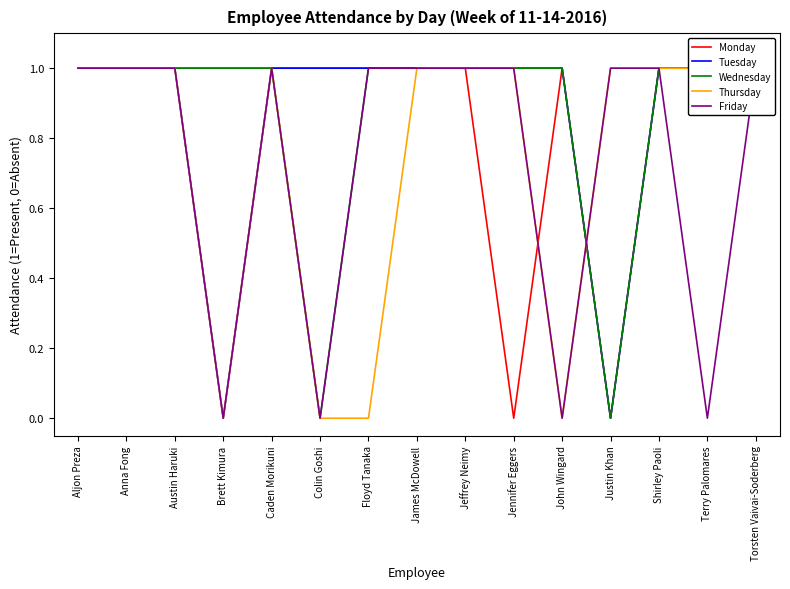

How many interior local peaks does the Monday series have?

1